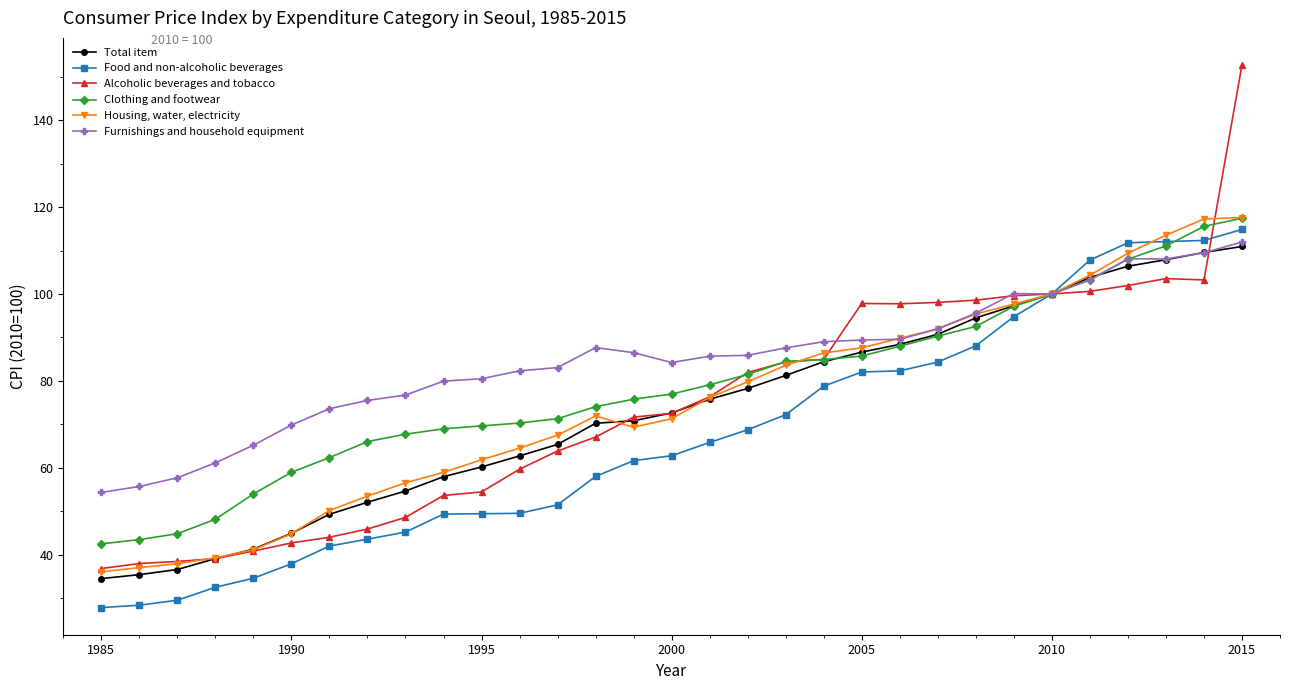

List the series in order of their peak value, highest first.

Alcoholic beverages and tobacco, Housing, water, electricity, Clothing and footwear, Food and non-alcoholic beverages, Furnishings and household equipment, Total item